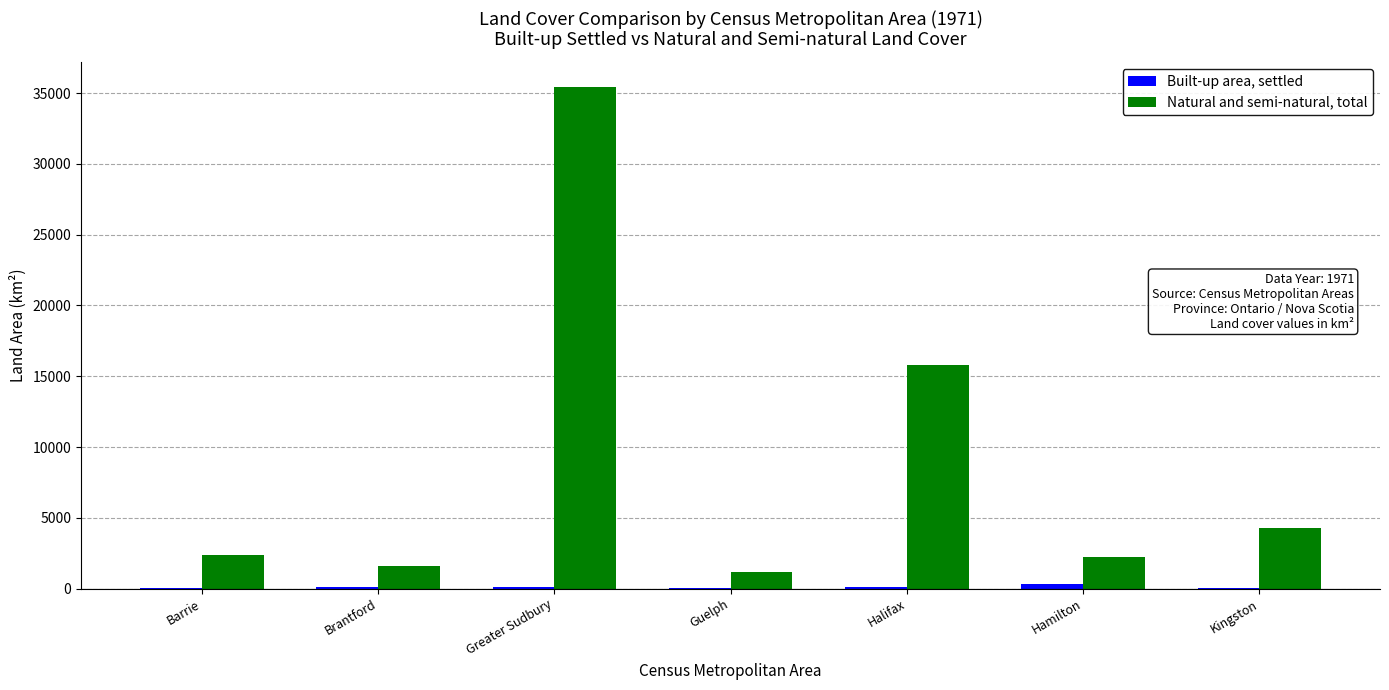

Which series has the largest total across all categories?

Natural and semi-natural, total